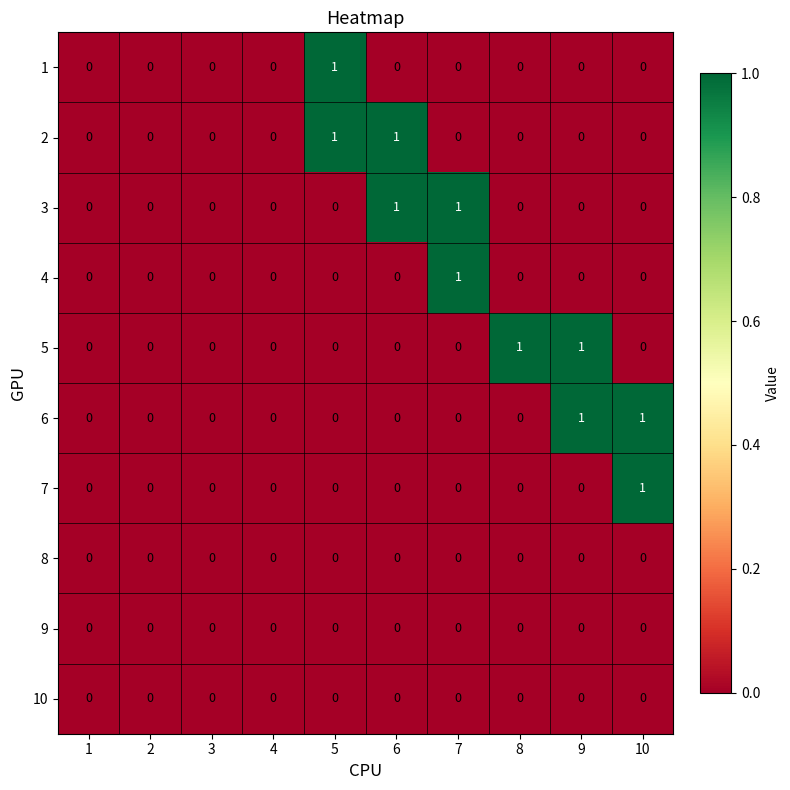

How many distinct data groups are displayed?

10